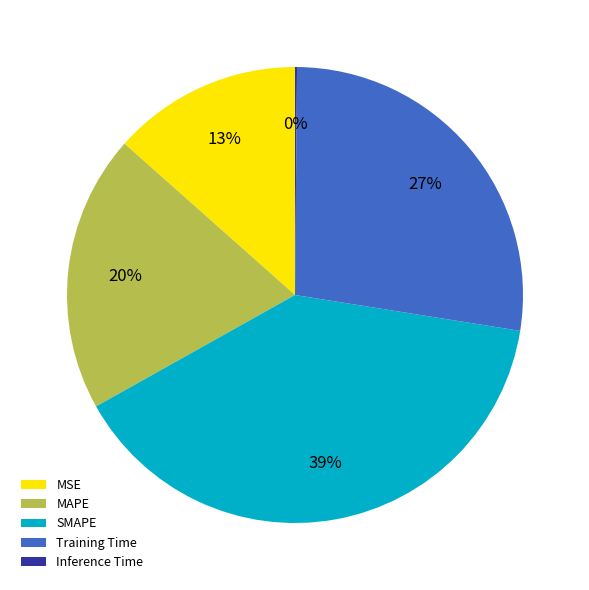

Which slice is the largest?

SMAPE